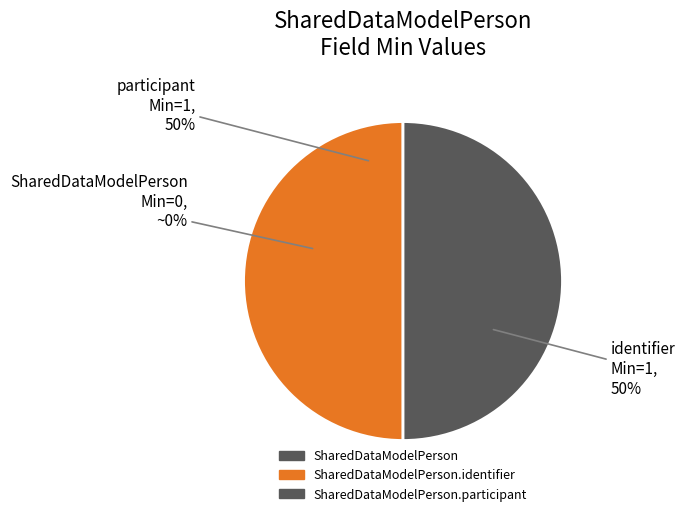

Is it true that SharedDataModelPerson.participant is 55% of the pie?

False